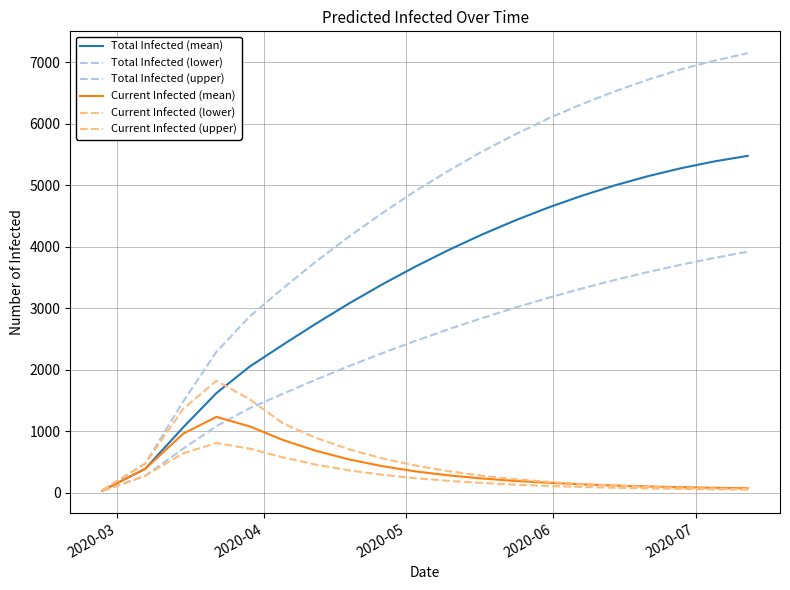

True or false: Current Infected (mean) and Total Infected (upper) intersect in this chart.

False